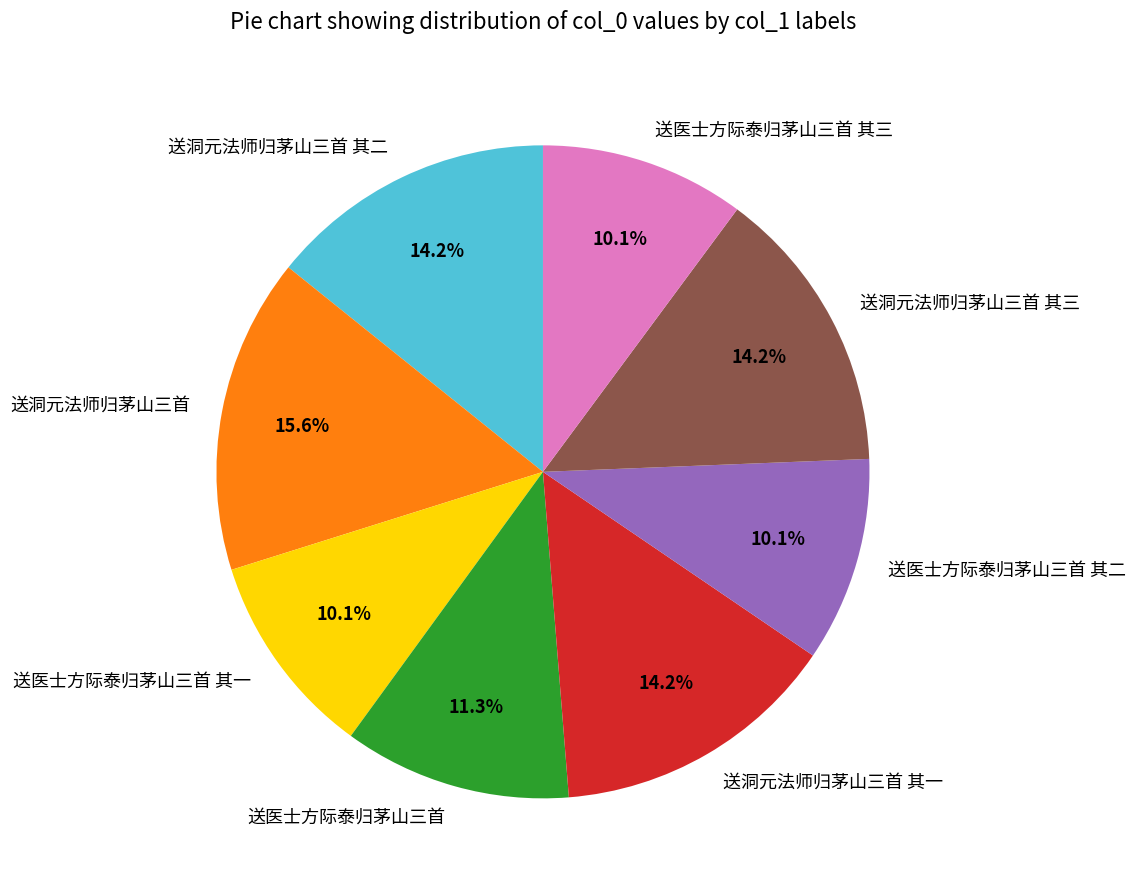

Which has a higher value, 送医士方际泰归茅山三首 其二 or 送洞元法师归茅山三首 其一?

送洞元法师归茅山三首 其一